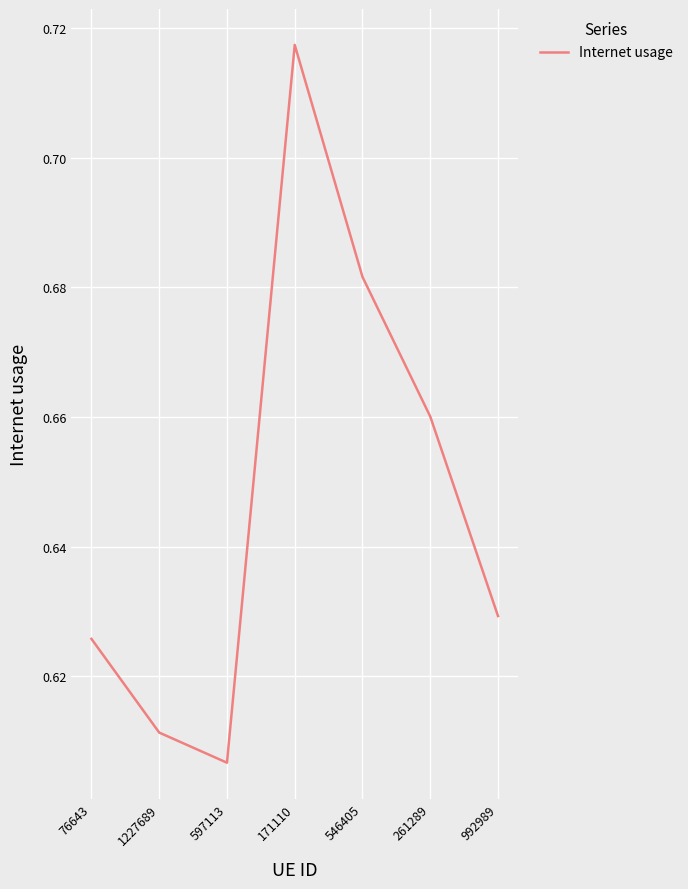

List the labels in order of value, largest first.

171110, 546405, 261289, 992989, 76643, 1227689, 597113